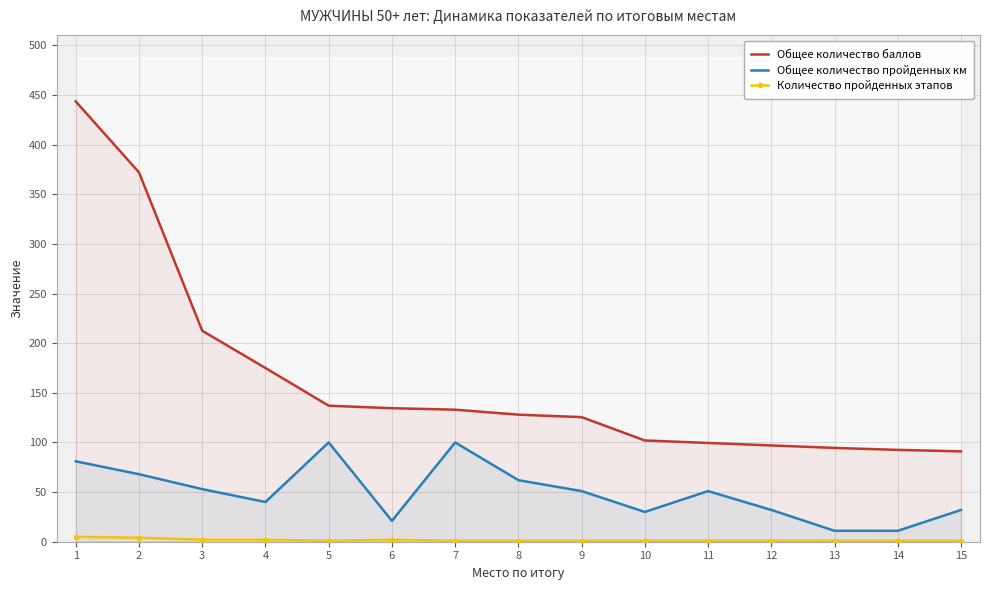

True or false: Общее количество баллов has a value of 91.0 at 15.

True